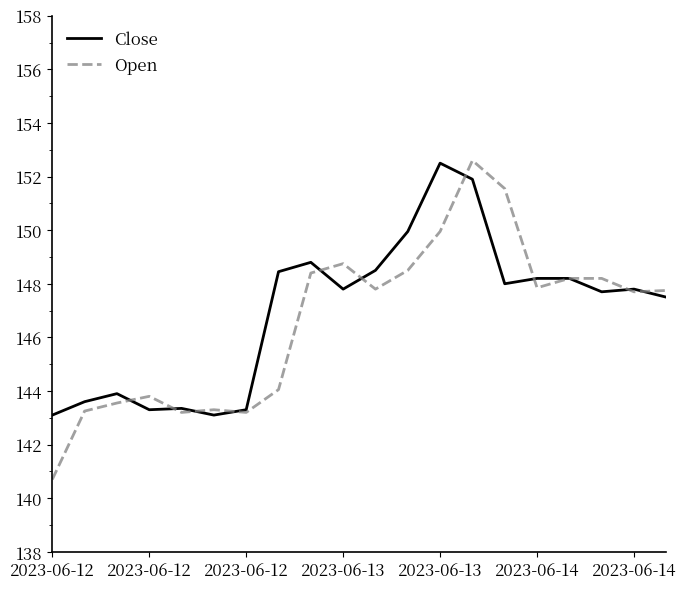

What is the maximum value for Close?

152.5